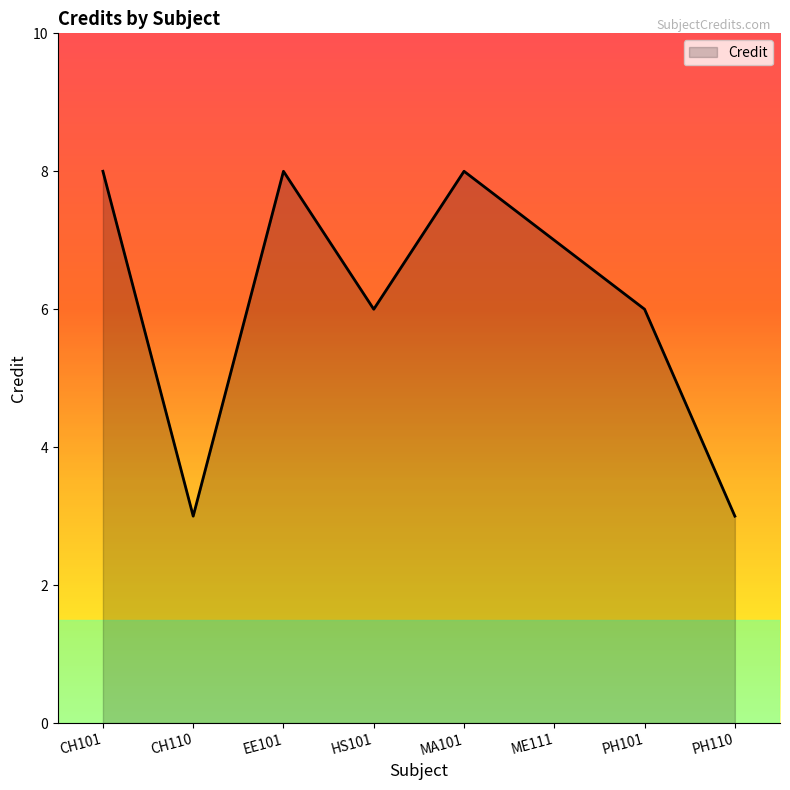

What is the maximum value shown in the chart?

8